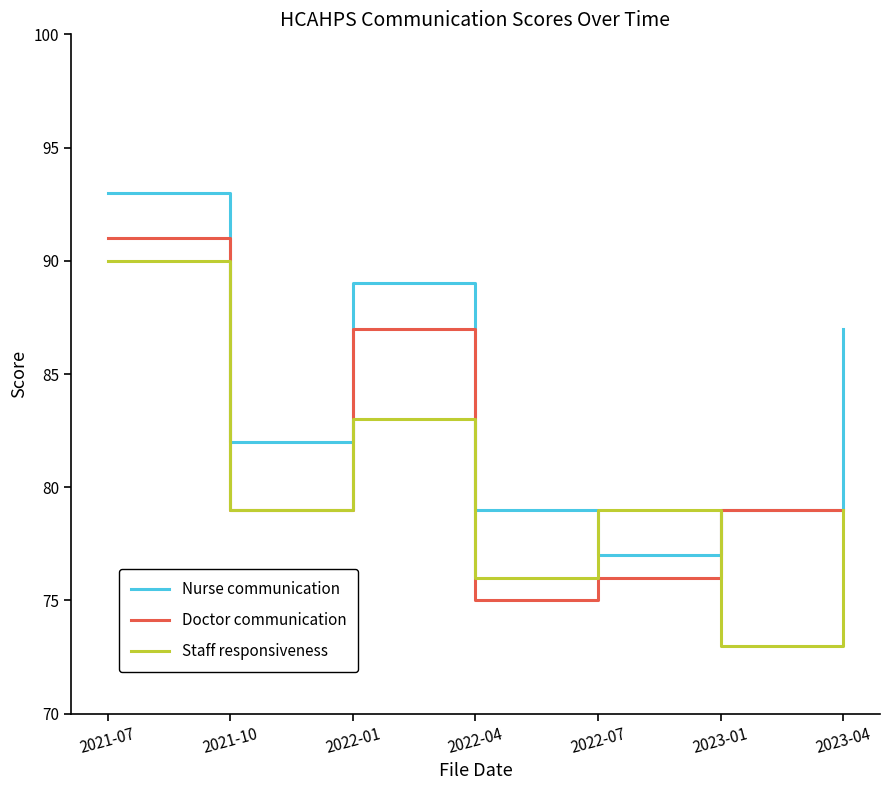

How many lines are shown in the chart?

3